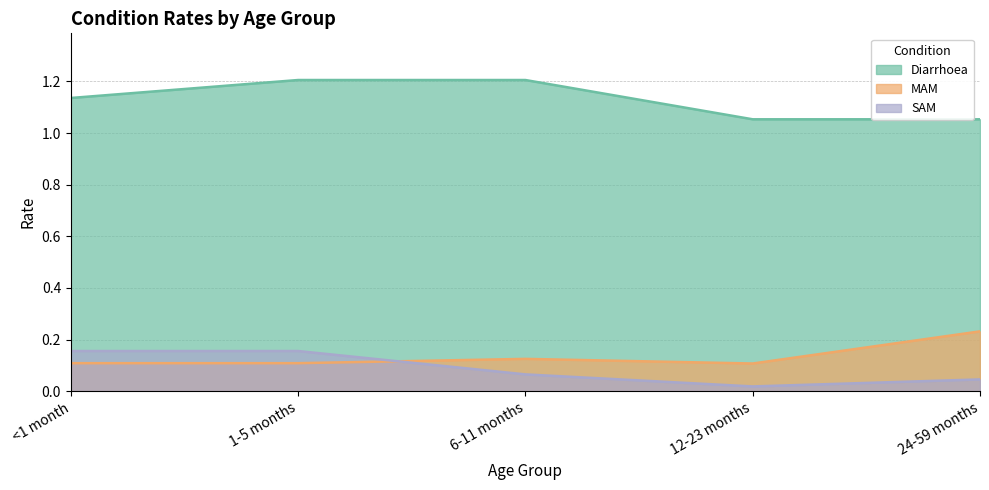

How many intersections are there between SAM and MAM?

1